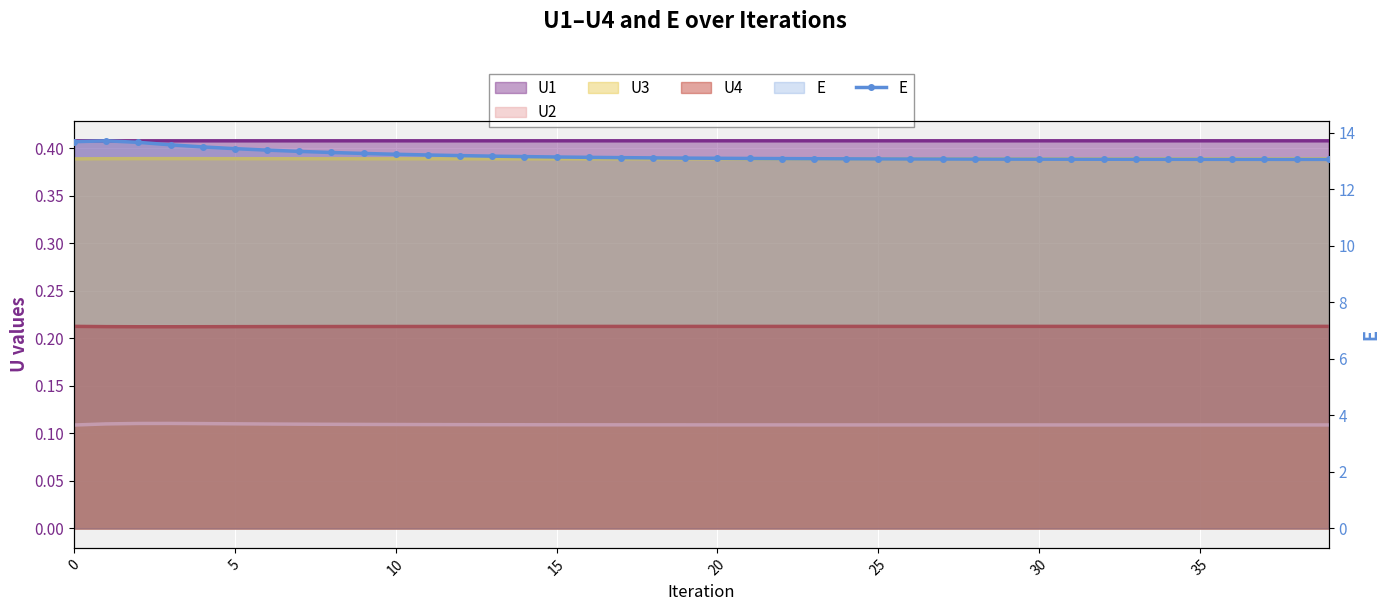

The value at 35 is 21.9. True or false?

False